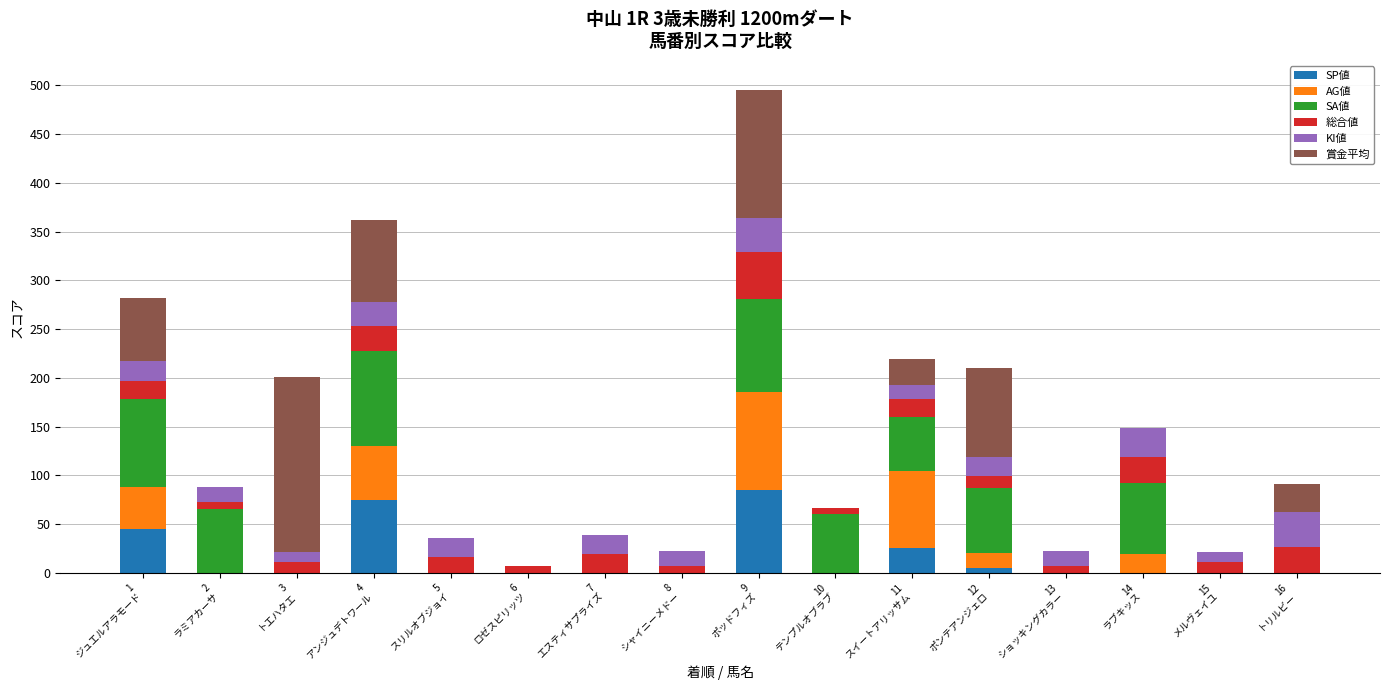

How many data points in SP値 are above 0?

5